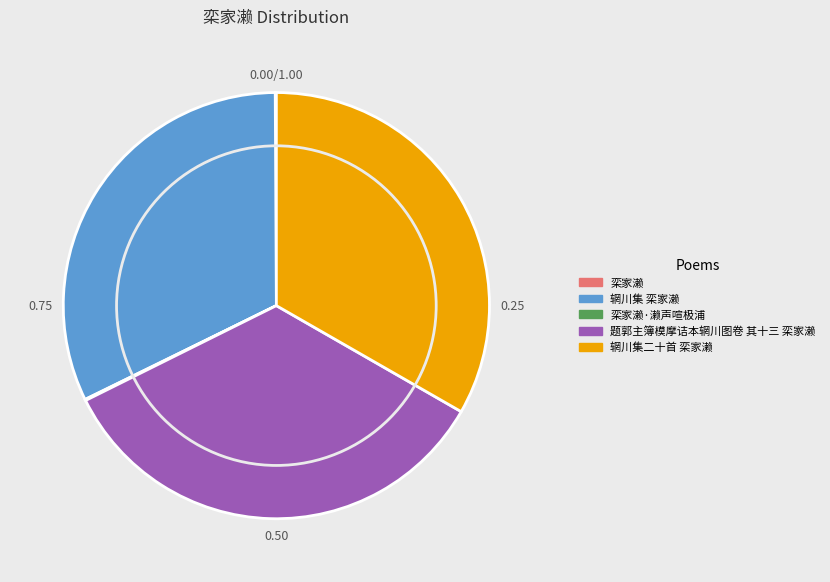

Is there any slice that represents more than half of the pie?

No